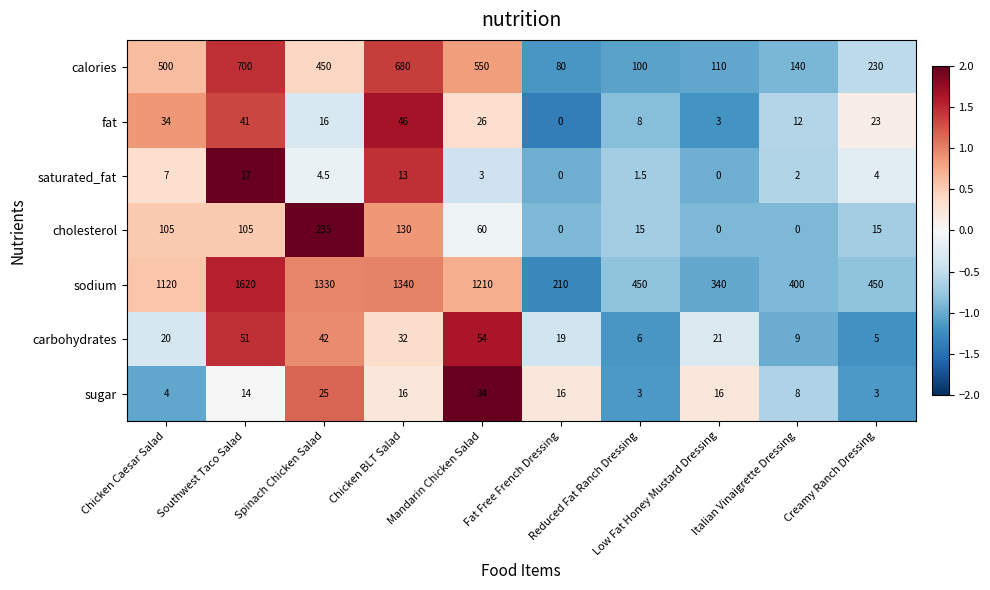

What is the average value of the cholesterol series?

66.5